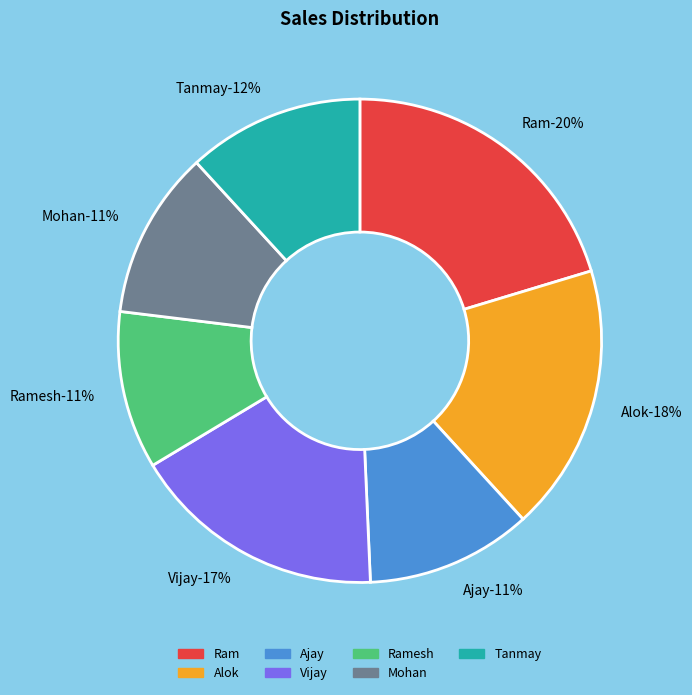

Is the sum of Ram and Tanmay greater than half?

No